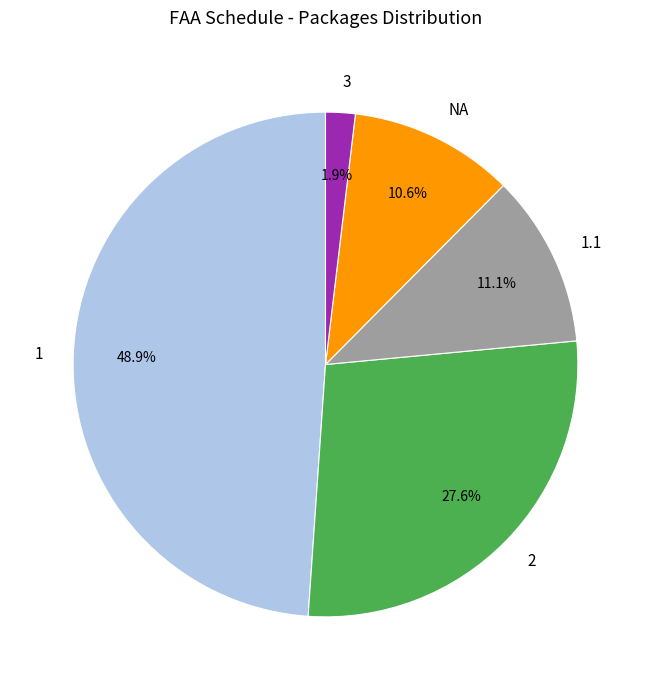

Which slice is the largest?

1